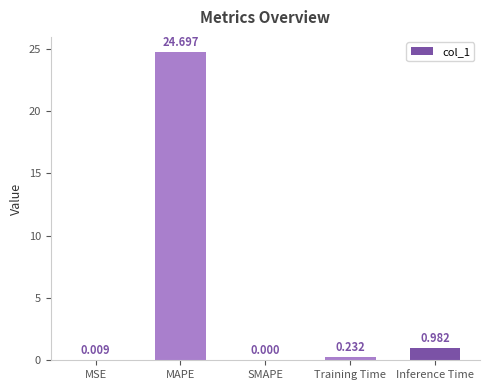

Between SMAPE and Inference Time, which is larger?

Inference Time